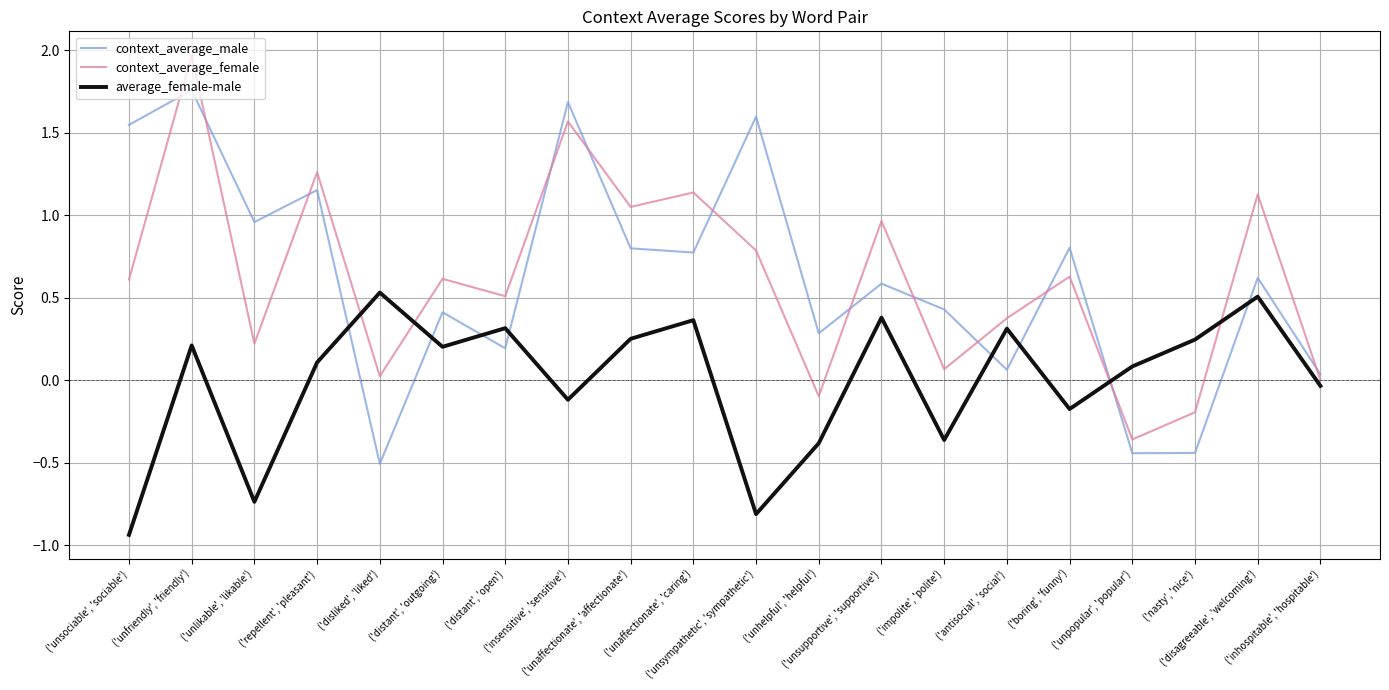

What is the difference between the maximum and minimum values in the context_average_female series?

2.3